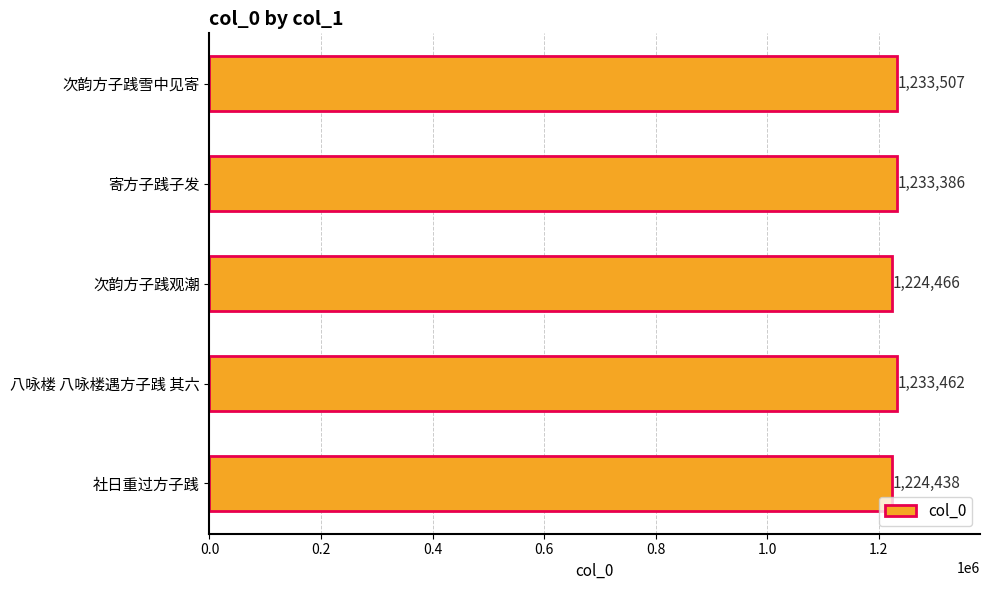

At which label is the value closest to 1228972?

寄方子践子发